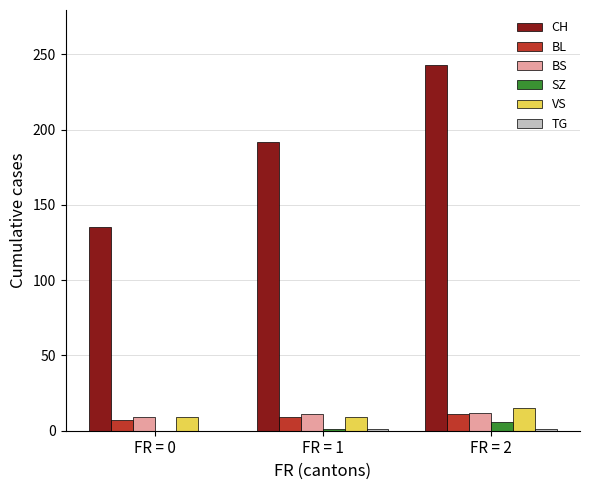

Are the bars grouped side by side (vs. stacked)?

Yes